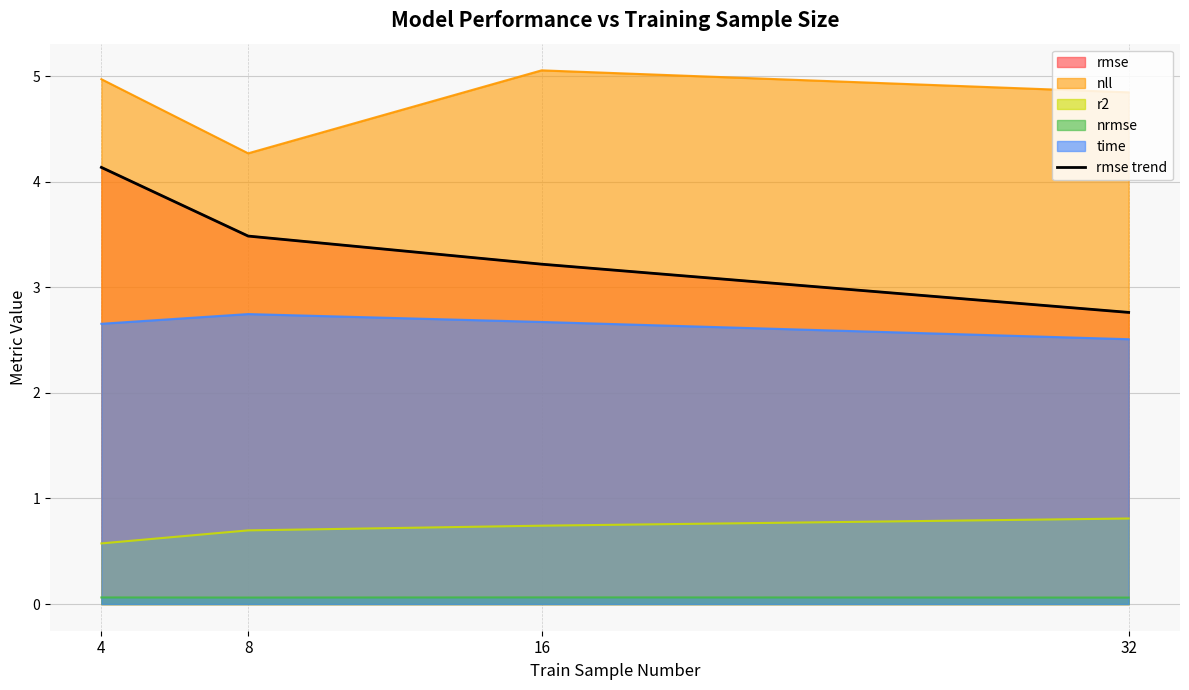

Which has a higher value, 4 or 16?

4